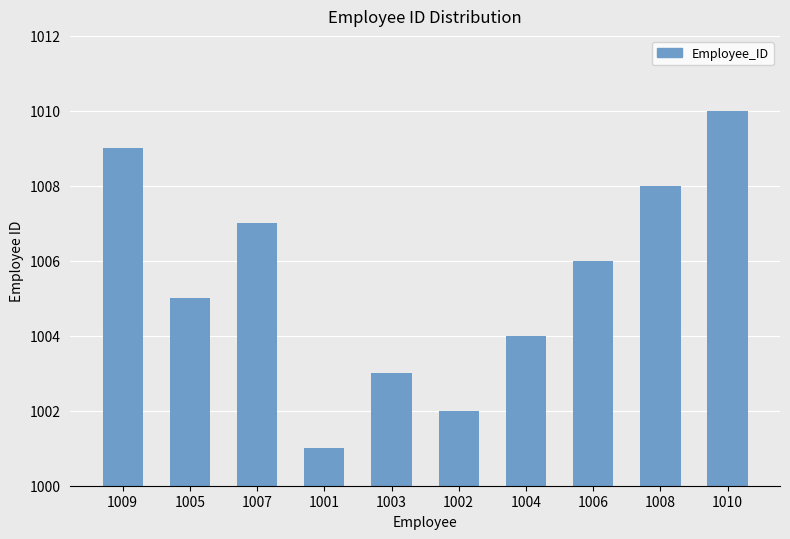

What is the difference between the maximum and minimum values?

9